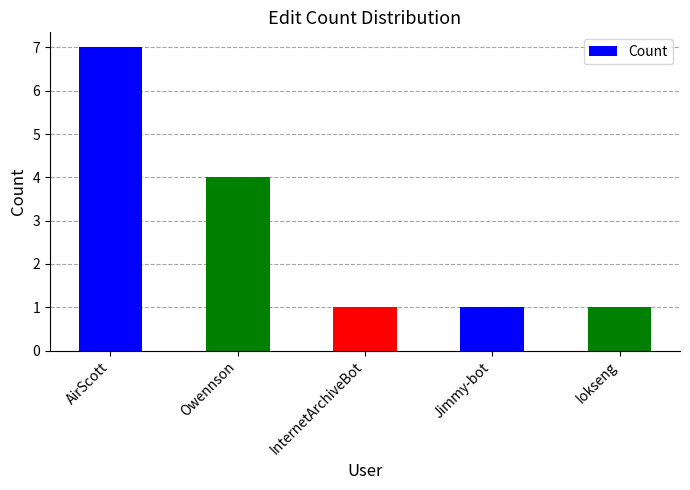

The chart shows a value of 4 at Owennson. True or false?

True